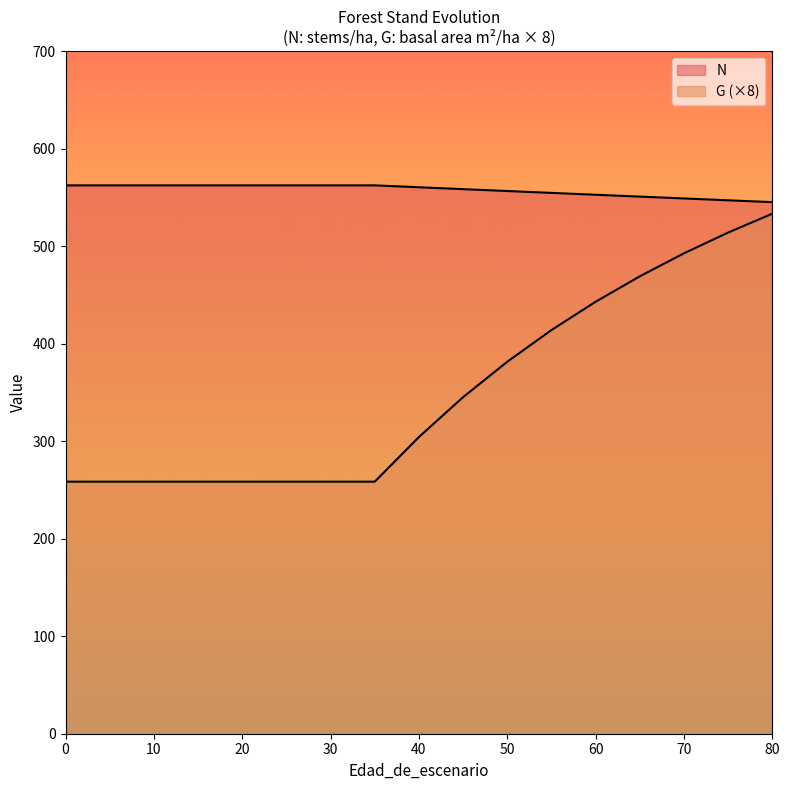

What is the difference between the maximum and minimum values in the G series?

274.8